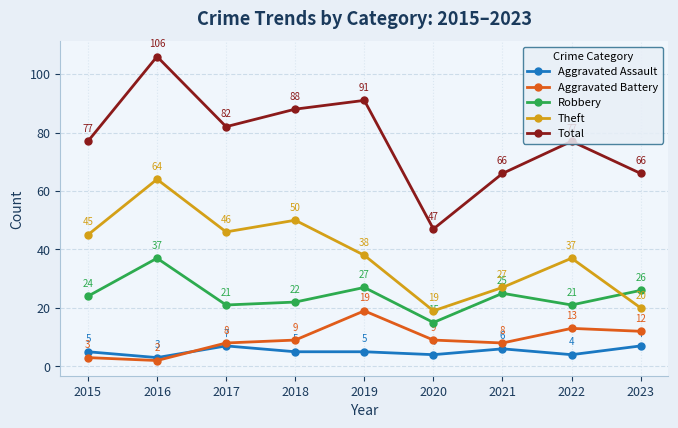

True or false: Aggravated Battery and Total intersect in this chart.

False